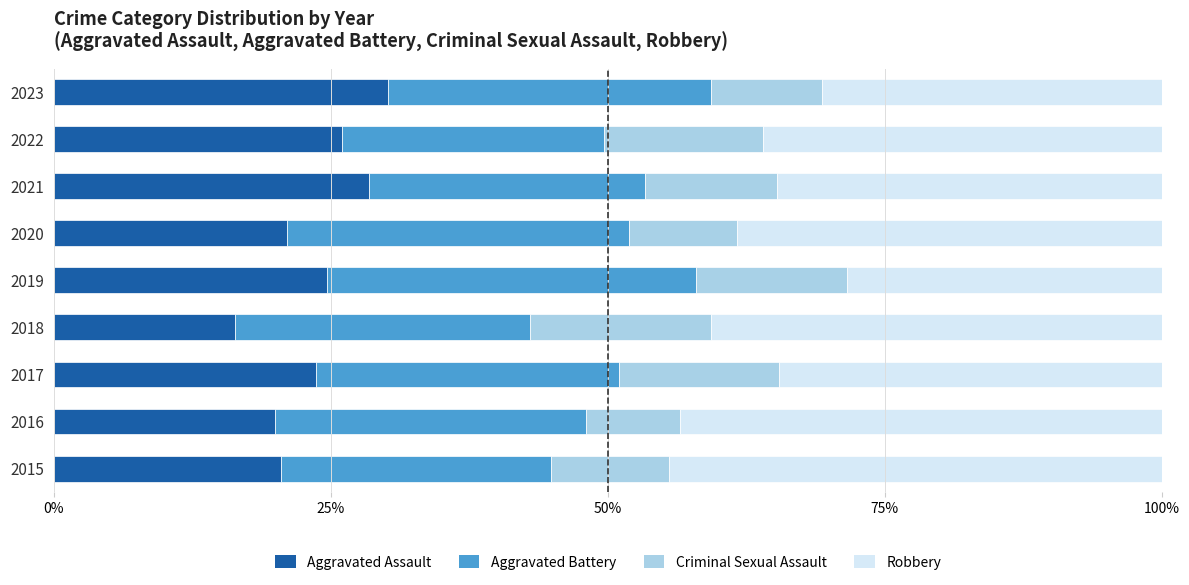

Is it true that Aggravated Assault equals 30.1 at 2023?

True